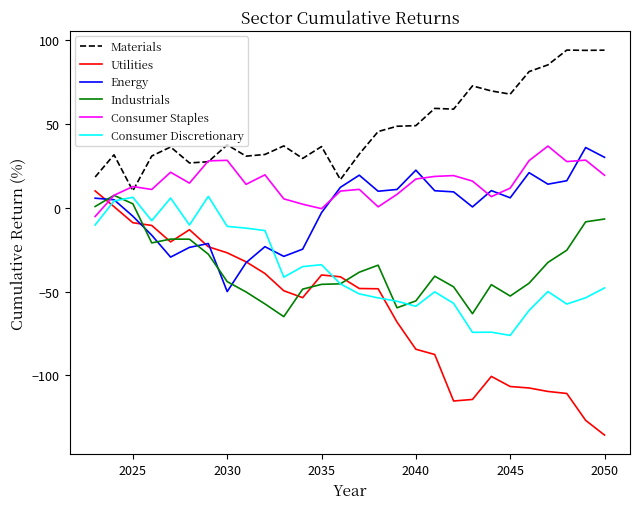

In Industrials, how many points are higher than both neighbors (excluding endpoints)?

5